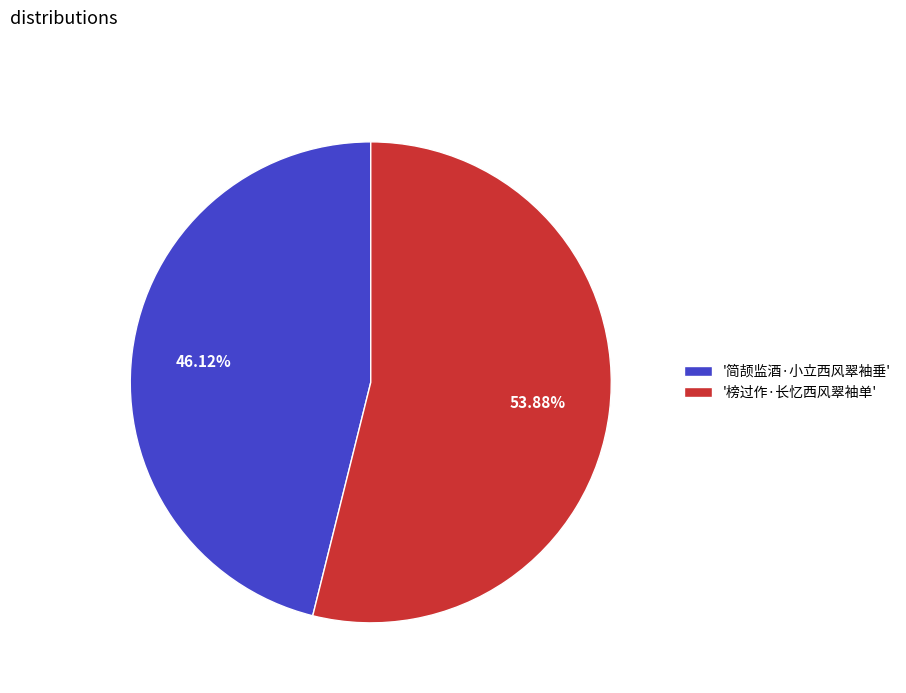

Does '榜过作·长忆西风翠袖单' represent more than half of the total?

Yes